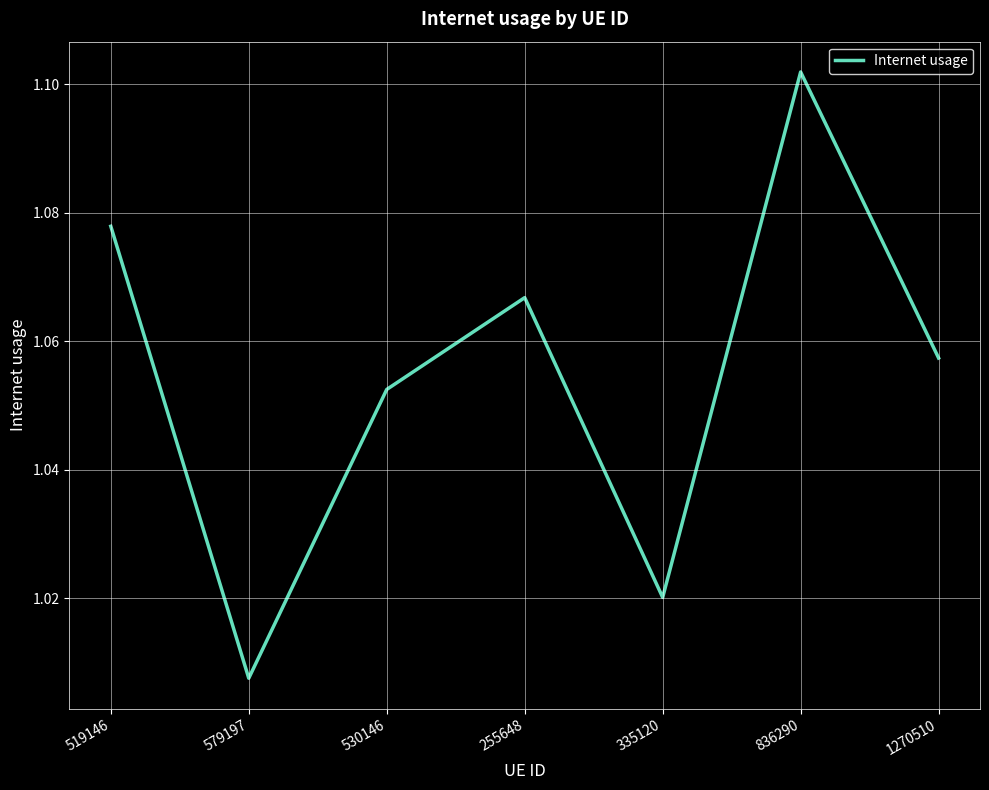

The value at 530146 is 0.6. True or false?

False